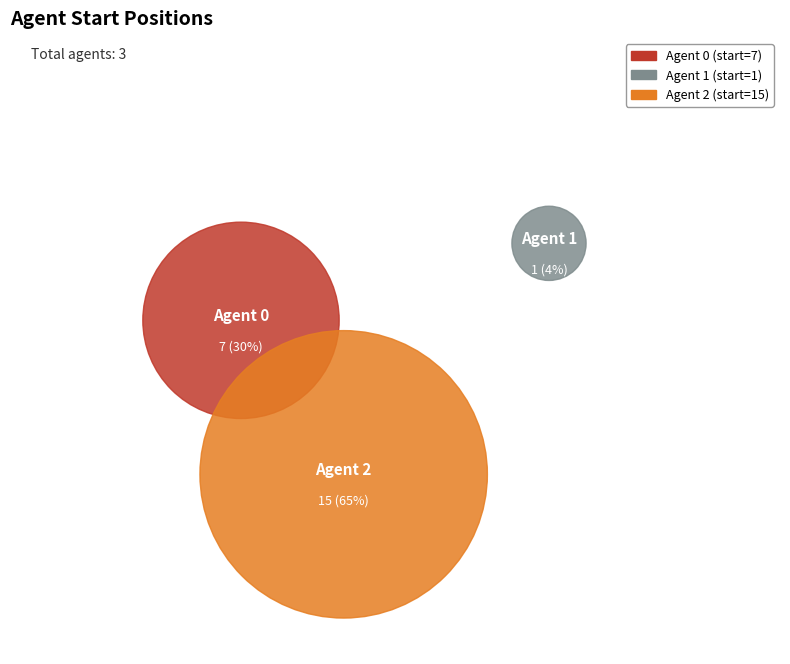

What is the ratio of the value at 0 to the value at 1?

7.0